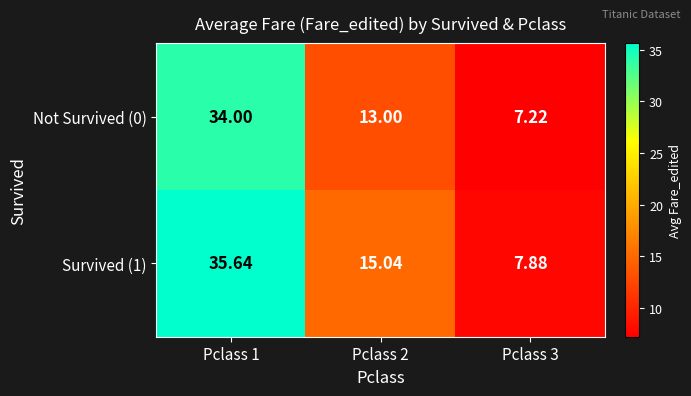

What is the total value across all series at Pclass 3?

15.1